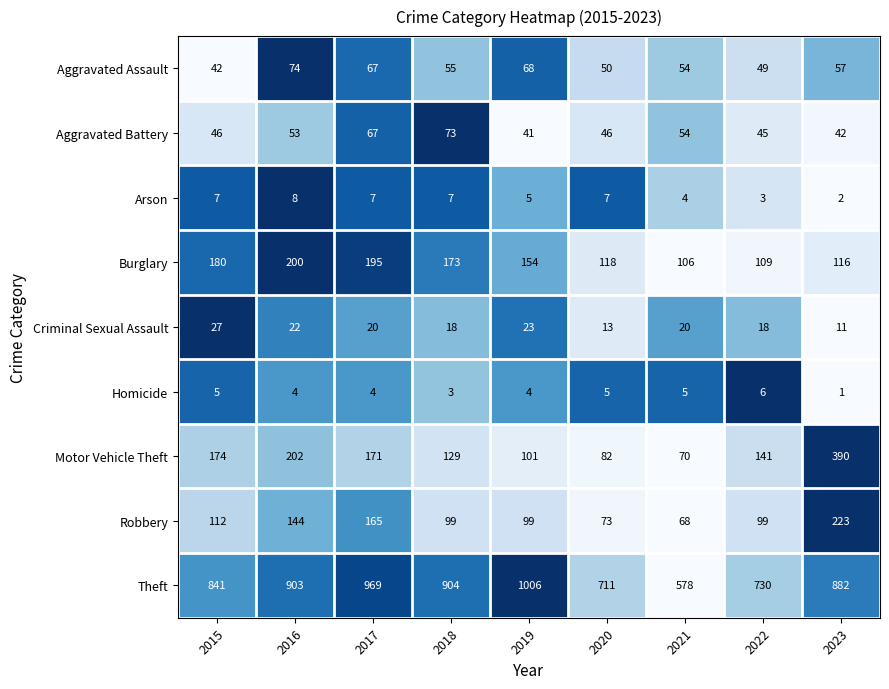

The Aggravated Assault series shows 55 at 2018. True or false?

True